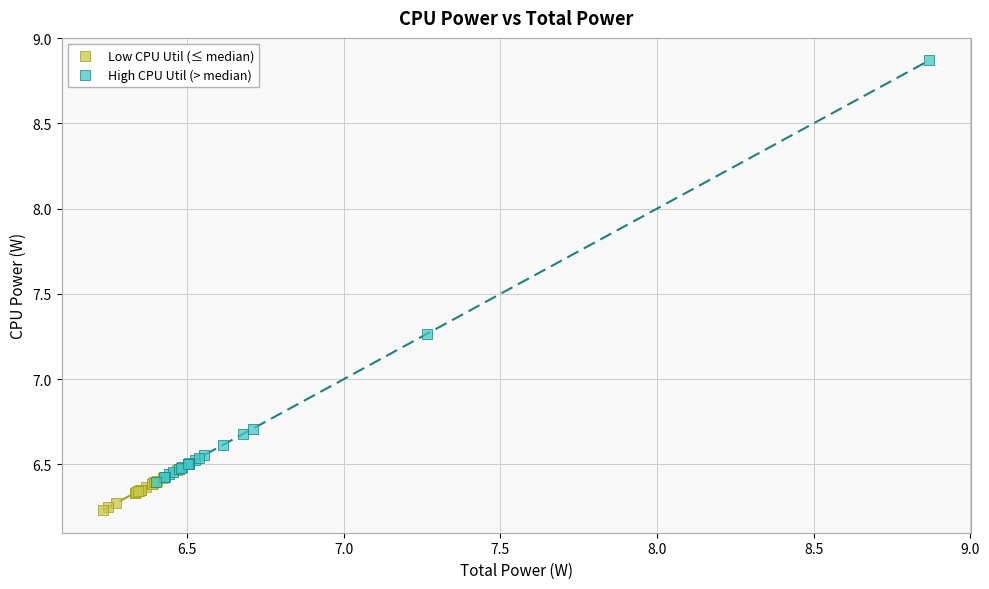

Which series has the largest Y range (max minus min)?

High CPU Util (> median)